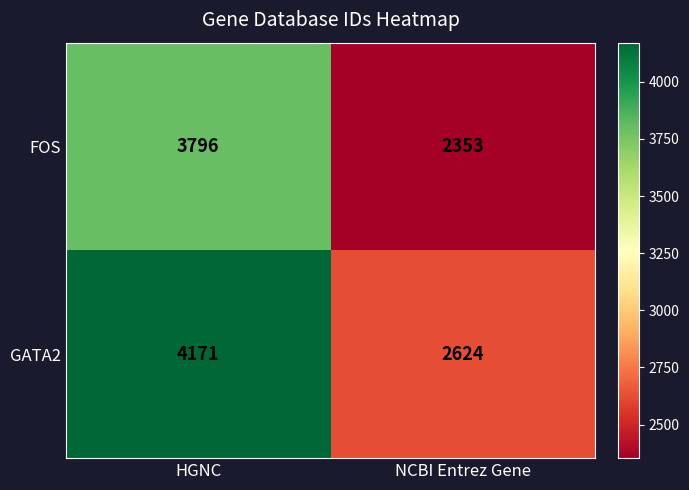

What is the sum of all FOS values?

6149